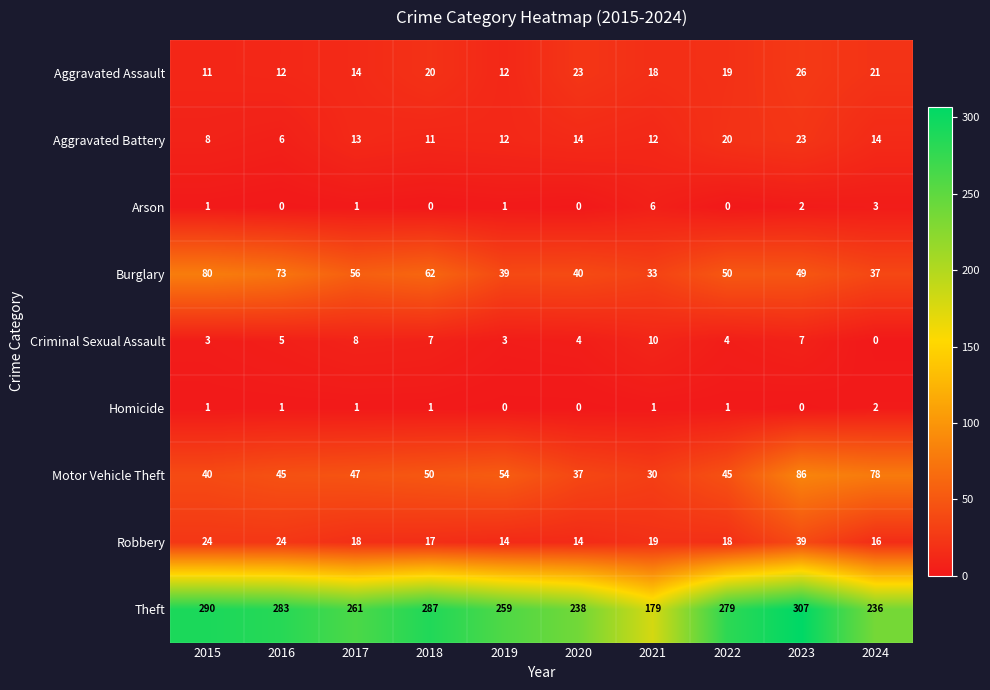

The Homicide series shows 1 at 2016. True or false?

True